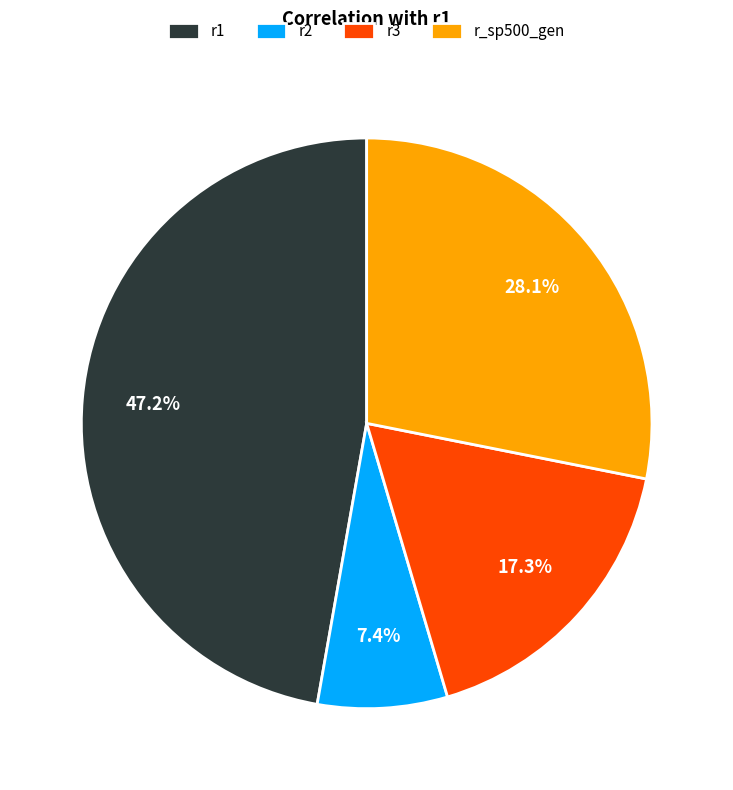

Which has a higher value, r1 or r2?

r1